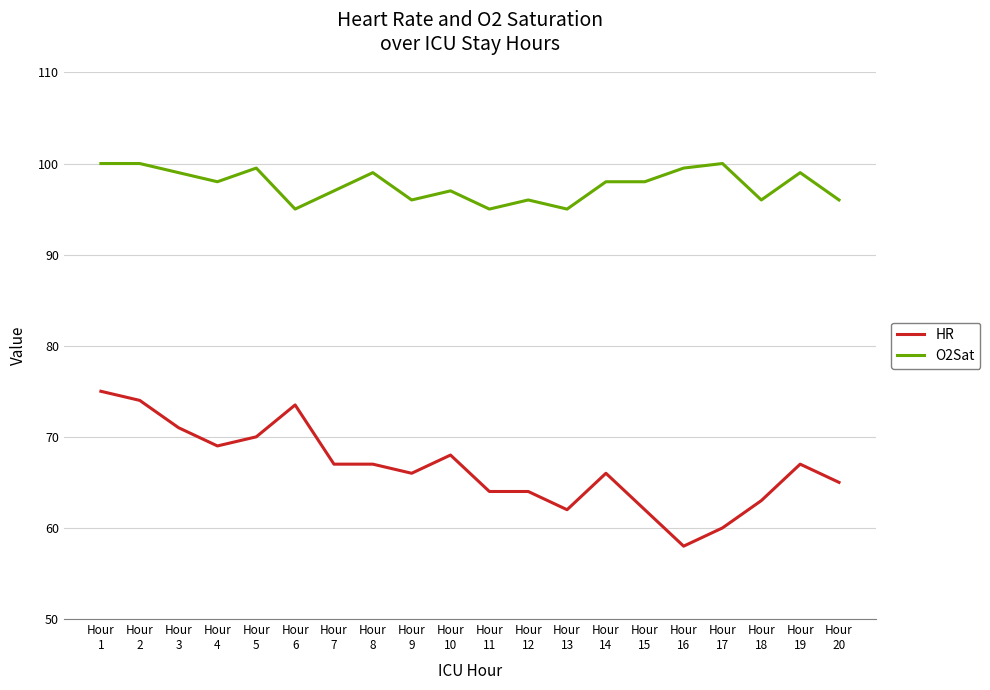

At how many categories does at least one series exceed 73?

20